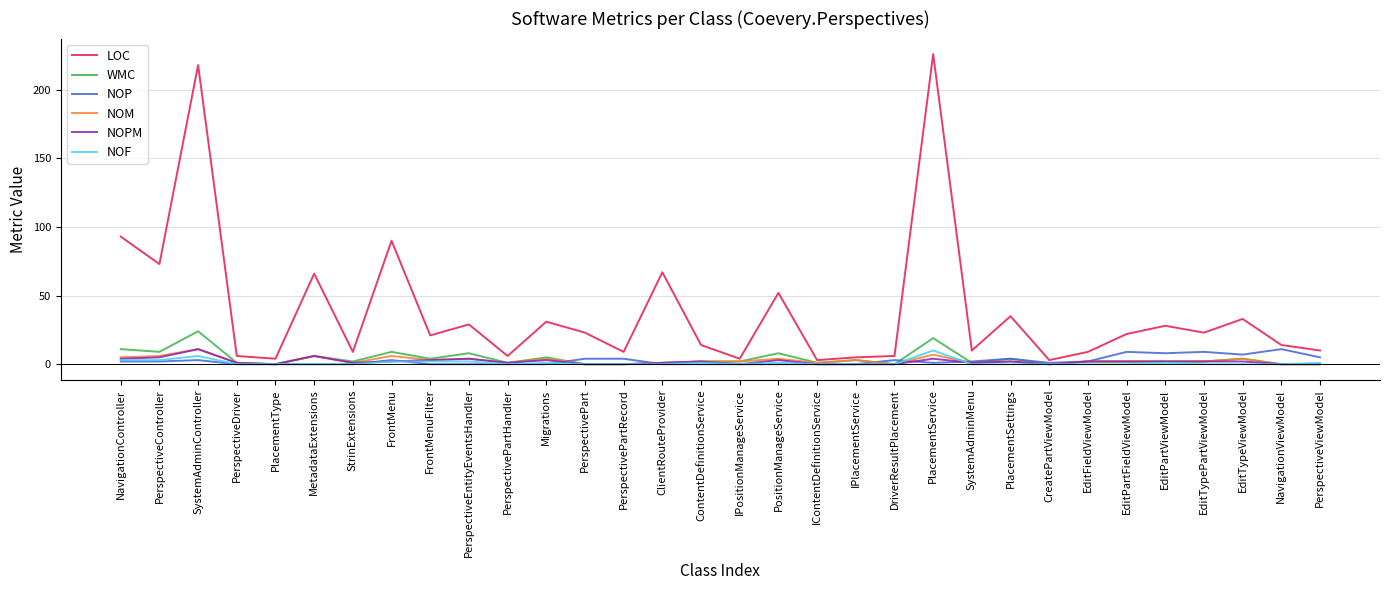

At how many categories does at least one series exceed 158?

2